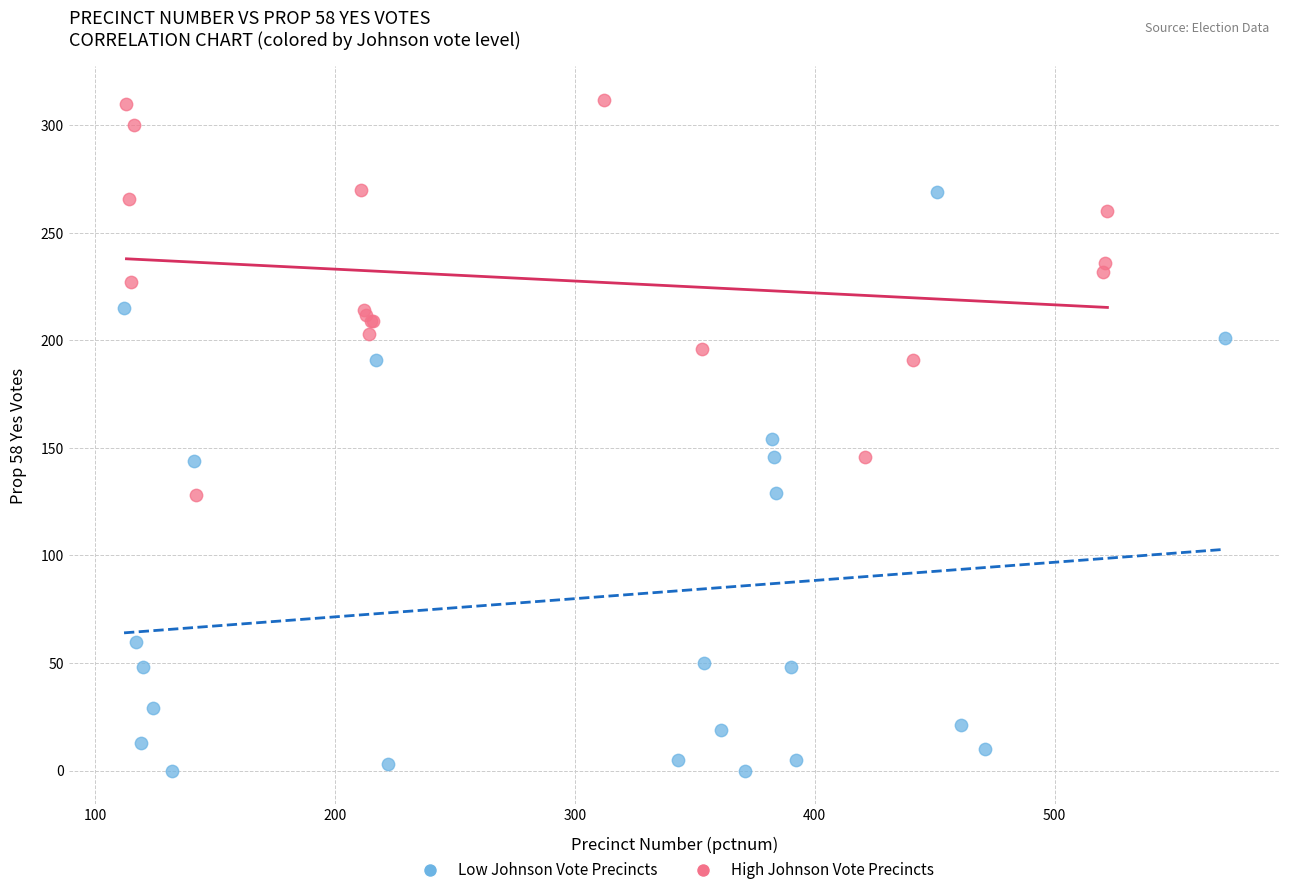

Which series has the widest spread of Y values?

Low Johnson Vote Precincts